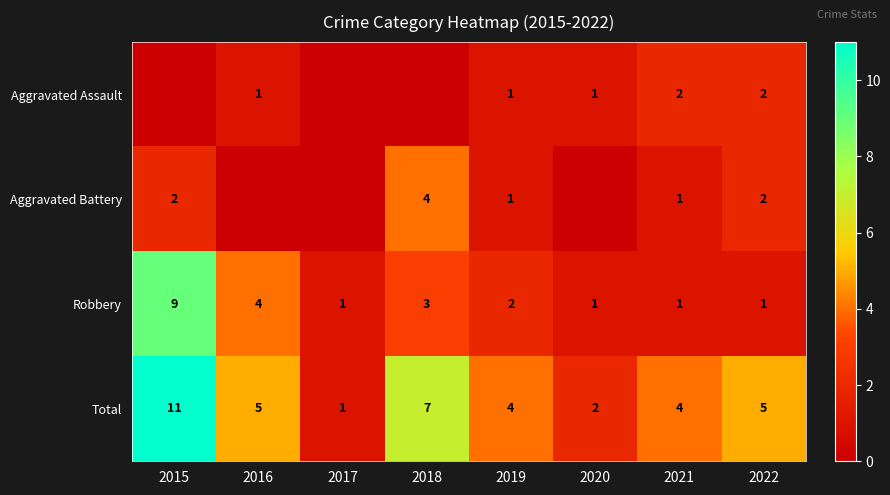

The value of Robbery at 2016 is 3. True or false?

False